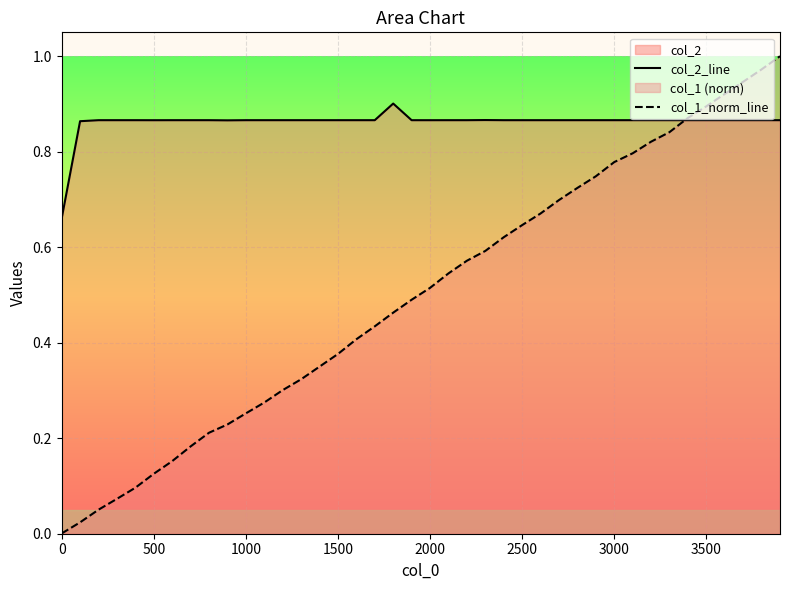

Which series has the widest spread of values?

col_1_norm_line